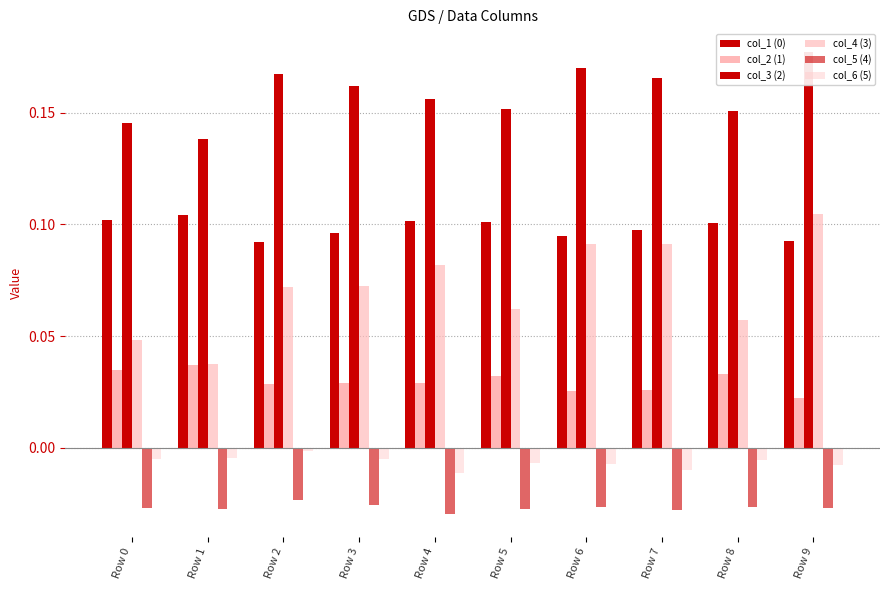

Reading left to right, what are all the values shown in this chart?

col_1 (0): Row 0=0.1	Row 1=0.1	Row 2=0.1	Row 3=0.1	Row 4=0.1	Row 5=0.1	Row 6=0.1	Row 7=0.1	Row 8=0.1	Row 9=0.1
col_2 (1): Row 0=0.0	Row 1=0.0	Row 2=0.0	Row 3=0.0	Row 4=0.0	Row 5=0.0	Row 6=0.0	Row 7=0.0	Row 8=0.0	Row 9=0.0
col_3 (2): Row 0=0.1	Row 1=0.1	Row 2=0.2	Row 3=0.2	Row 4=0.2	Row 5=0.2	Row 6=0.2	Row 7=0.2	Row 8=0.2	Row 9=0.2
col_4 (3): Row 0=0.0	Row 1=0.0	Row 2=0.1	Row 3=0.1	Row 4=0.1	Row 5=0.1	Row 6=0.1	Row 7=0.1	Row 8=0.1	Row 9=0.1
col_5 (4): Row 0=-0.0	Row 1=-0.0	Row 2=-0.0	Row 3=-0.0	Row 4=-0.0	Row 5=-0.0	Row 6=-0.0	Row 7=-0.0	Row 8=-0.0	Row 9=-0.0
col_6 (5): Row 0=-0.0	Row 1=-0.0	Row 2=-0.0	Row 3=-0.0	Row 4=-0.0	Row 5=-0.0	Row 6=-0.0	Row 7=-0.0	Row 8=-0.0	Row 9=-0.0